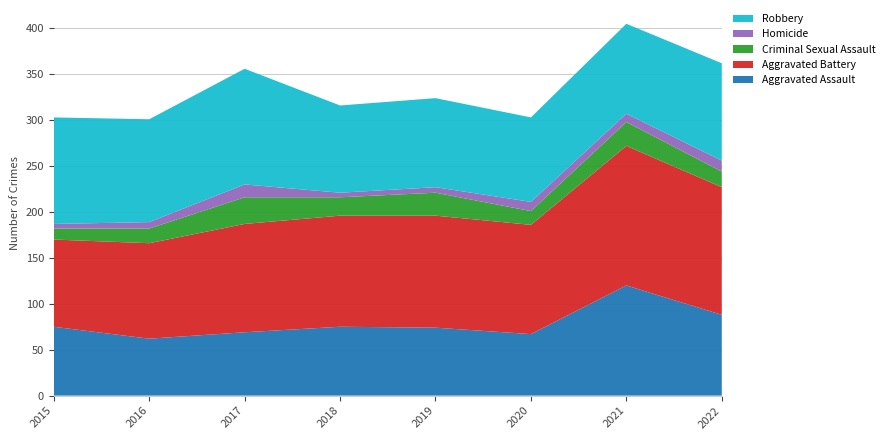

Reading left to right, list all the values displayed in this chart.

Aggravated Assault: 75	62	69	75	74	67	120	88
Aggravated Battery: 95	104	118	121	122	119	152	139
Criminal Sexual Assault: 12	16	29	20	25	15	26	17
Homicide: 5	7	14	5	6	10	9	12
Robbery: 116	112	126	95	97	92	98	106